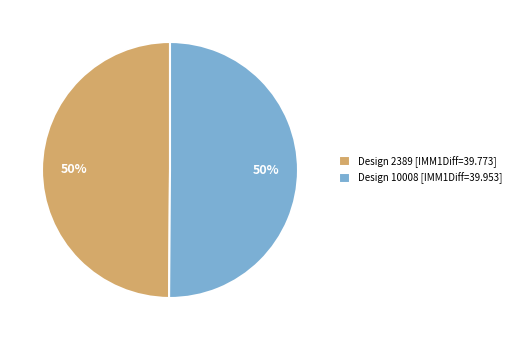

True or false: Design 10008 [IMM1Diff=39.953] accounts for 55% of the total.

False